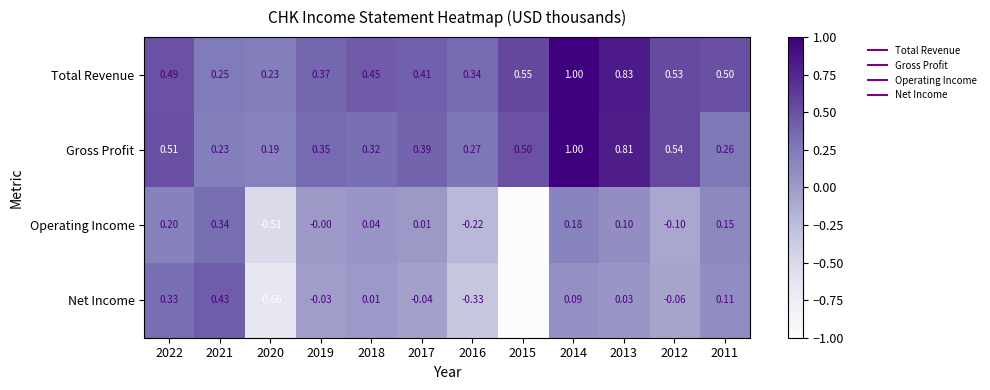

Which series has the largest total across all categories?

Total Revenue